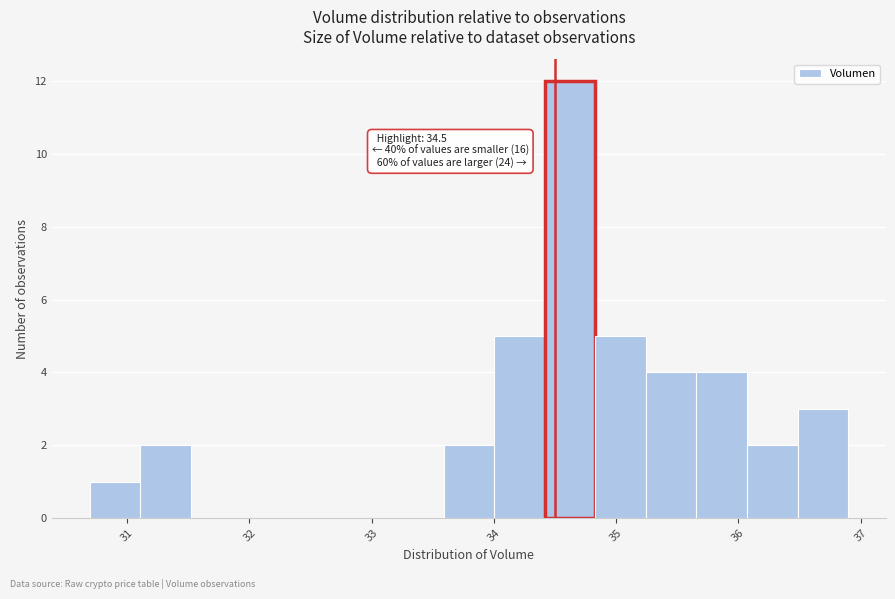

Which range on the x-axis has the tallest bar?

34.4 to 34.8